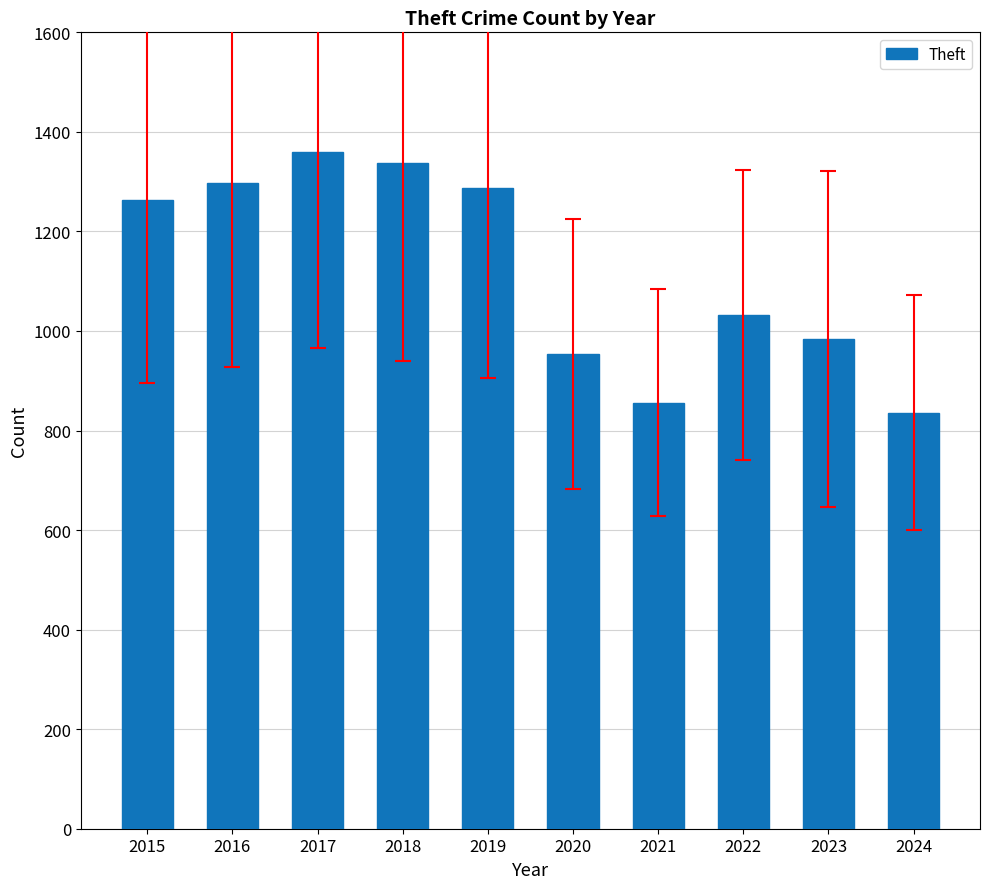

What is the change in value from 2018 to 2024?

-501